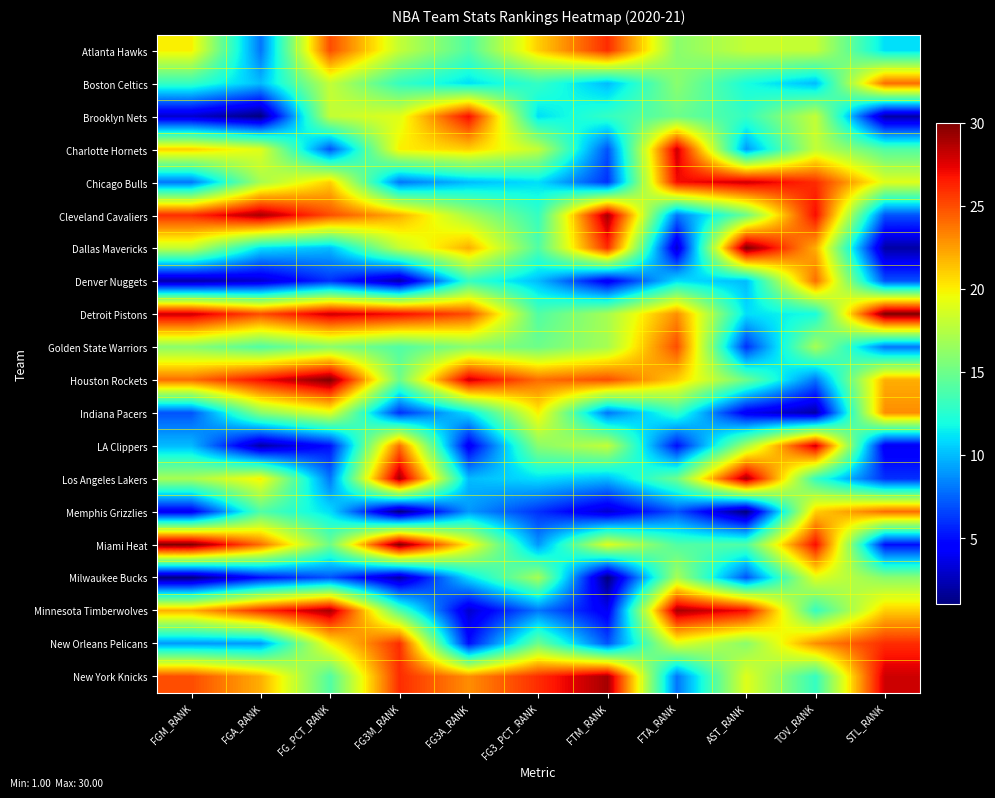

Reading left to right, transcribe all the data shown in this chart.

Atlanta Hawks: FGM_RANK=20	FGA_RANK=8	FG_PCT_RANK=25	FG3M_RANK=18	FG3A_RANK=14	FG3_PCT_RANK=21	FTM_RANK=26	FTA_RANK=16	AST_RANK=18	TOV_RANK=18	STL_RANK=11
Boston Celtics: FGM_RANK=13	FGA_RANK=10	FG_PCT_RANK=18	FG3M_RANK=13	FG3A_RANK=11	FG3_PCT_RANK=13	FTM_RANK=10	FTA_RANK=16	AST_RANK=12	TOV_RANK=10	STL_RANK=24
Brooklyn Nets: FGM_RANK=3	FGA_RANK=1	FG_PCT_RANK=18	FG3M_RANK=19	FG3A_RANK=27	FG3_PCT_RANK=11	FTM_RANK=13	FTA_RANK=15	AST_RANK=13	TOV_RANK=18	STL_RANK=2
Charlotte Hornets: FGM_RANK=21	FGA_RANK=19	FG_PCT_RANK=7	FG3M_RANK=20	FG3A_RANK=21	FG3_PCT_RANK=18	FTM_RANK=7	FTA_RANK=28	AST_RANK=9	TOV_RANK=18	STL_RANK=14
Chicago Bulls: FGM_RANK=8	FGA_RANK=17	FG_PCT_RANK=21	FG3M_RANK=8	FG3A_RANK=10	FG3_PCT_RANK=11	FTM_RANK=6	FTA_RANK=27	AST_RANK=28	TOV_RANK=26	STL_RANK=19
Cleveland Cavaliers: FGM_RANK=26	FGA_RANK=29	FG_PCT_RANK=25	FG3M_RANK=22	FG3A_RANK=17	FG3_PCT_RANK=13	FTM_RANK=29	FTA_RANK=8	AST_RANK=15	TOV_RANK=27	STL_RANK=7
Dallas Mavericks: FGM_RANK=18	FGA_RANK=11	FG_PCT_RANK=10	FG3M_RANK=18	FG3A_RANK=22	FG3_PCT_RANK=14	FTM_RANK=26	FTA_RANK=3	AST_RANK=30	TOV_RANK=22	STL_RANK=2
Denver Nuggets: FGM_RANK=2	FGA_RANK=3	FG_PCT_RANK=6	FG3M_RANK=2	FG3A_RANK=13	FG3_PCT_RANK=10	FTM_RANK=4	FTA_RANK=11	AST_RANK=10	TOV_RANK=24	STL_RANK=7
Detroit Pistons: FGM_RANK=28	FGA_RANK=25	FG_PCT_RANK=28	FG3M_RANK=27	FG3A_RANK=25	FG3_PCT_RANK=14	FTM_RANK=17	FTA_RANK=23	AST_RANK=11	TOV_RANK=12	STL_RANK=30
Golden State Warriors: FGM_RANK=16	FGA_RANK=14	FG_PCT_RANK=16	FG3M_RANK=14	FG3A_RANK=16	FG3_PCT_RANK=15	FTM_RANK=17	FTA_RANK=25	AST_RANK=6	TOV_RANK=17	STL_RANK=8
Houston Rockets: FGM_RANK=24	FGA_RANK=27	FG_PCT_RANK=30	FG3M_RANK=15	FG3A_RANK=28	FG3_PCT_RANK=24	FTM_RANK=25	FTA_RANK=21	AST_RANK=15	TOV_RANK=8	STL_RANK=22
Indiana Pacers: FGM_RANK=7	FGA_RANK=16	FG_PCT_RANK=19	FG3M_RANK=6	FG3A_RANK=11	FG3_PCT_RANK=20	FTM_RANK=8	FTA_RANK=13	AST_RANK=4	TOV_RANK=2	STL_RANK=23
LA Clippers: FGM_RANK=10	FGA_RANK=2	FG_PCT_RANK=5	FG3M_RANK=24	FG3A_RANK=4	FG3_PCT_RANK=16	FTM_RANK=18	FTA_RANK=5	AST_RANK=17	TOV_RANK=28	STL_RANK=4
Los Angeles Lakers: FGM_RANK=17	FGA_RANK=20	FG_PCT_RANK=8	FG3M_RANK=29	FG3A_RANK=10	FG3_PCT_RANK=11	FTM_RANK=10	FTA_RANK=15	AST_RANK=29	TOV_RANK=13	STL_RANK=6
Memphis Grizzlies: FGM_RANK=4	FGA_RANK=14	FG_PCT_RANK=11	FG3M_RANK=1	FG3A_RANK=9	FG3_PCT_RANK=6	FTM_RANK=3	FTA_RANK=7	AST_RANK=1	TOV_RANK=21	STL_RANK=24
Miami Heat: FGM_RANK=30	FGA_RANK=24	FG_PCT_RANK=15	FG3M_RANK=30	FG3A_RANK=20	FG3_PCT_RANK=9	FTM_RANK=19	FTA_RANK=14	AST_RANK=14	TOV_RANK=27	STL_RANK=5
Milwaukee Bucks: FGM_RANK=1	FGA_RANK=5	FG_PCT_RANK=7	FG3M_RANK=2	FG3A_RANK=11	FG3_PCT_RANK=17	FTM_RANK=1	FTA_RANK=17	AST_RANK=7	TOV_RANK=19	STL_RANK=16
Minnesota Timberwolves: FGM_RANK=22	FGA_RANK=26	FG_PCT_RANK=29	FG3M_RANK=14	FG3A_RANK=3	FG3_PCT_RANK=8	FTM_RANK=4	FTA_RANK=29	AST_RANK=27	TOV_RANK=13	STL_RANK=21
New Orleans Pelicans: FGM_RANK=9	FGA_RANK=9	FG_PCT_RANK=20	FG3M_RANK=26	FG3A_RANK=5	FG3_PCT_RANK=15	FTM_RANK=7	FTA_RANK=19	AST_RANK=16	TOV_RANK=23	STL_RANK=26
New York Knicks: FGM_RANK=25	FGA_RANK=22	FG_PCT_RANK=14	FG3M_RANK=26	FG3A_RANK=23	FG3_PCT_RANK=26	FTM_RANK=29	FTA_RANK=8	AST_RANK=19	TOV_RANK=13	STL_RANK=28